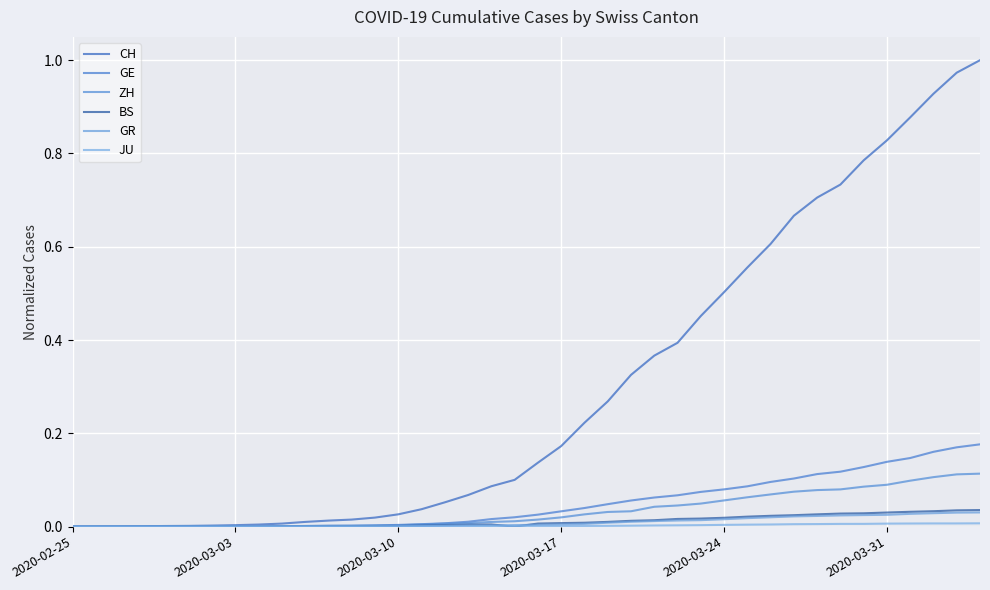

How many lines are shown in the chart?

6